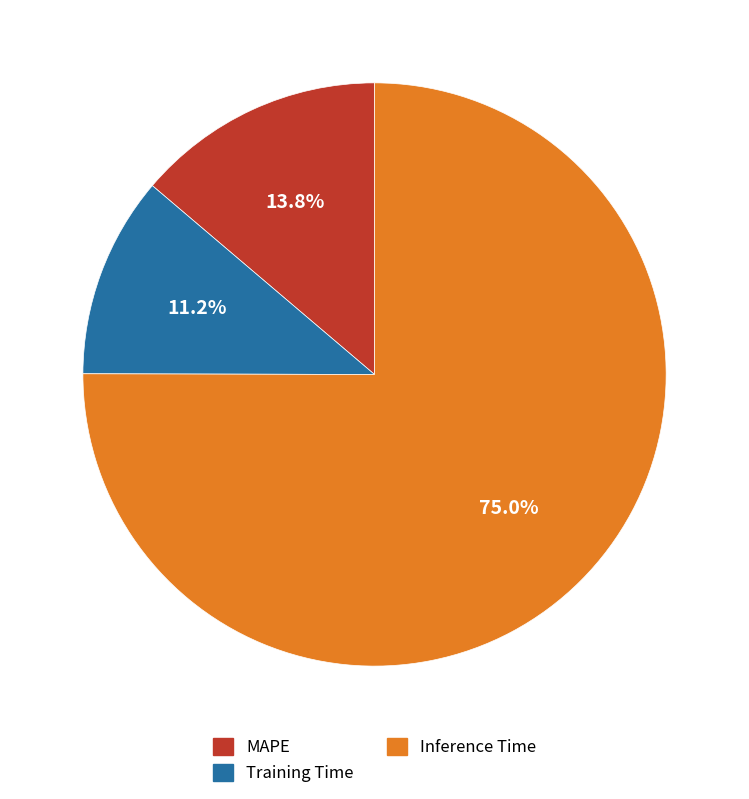

What is the largest slice in the pie chart?

Inference Time